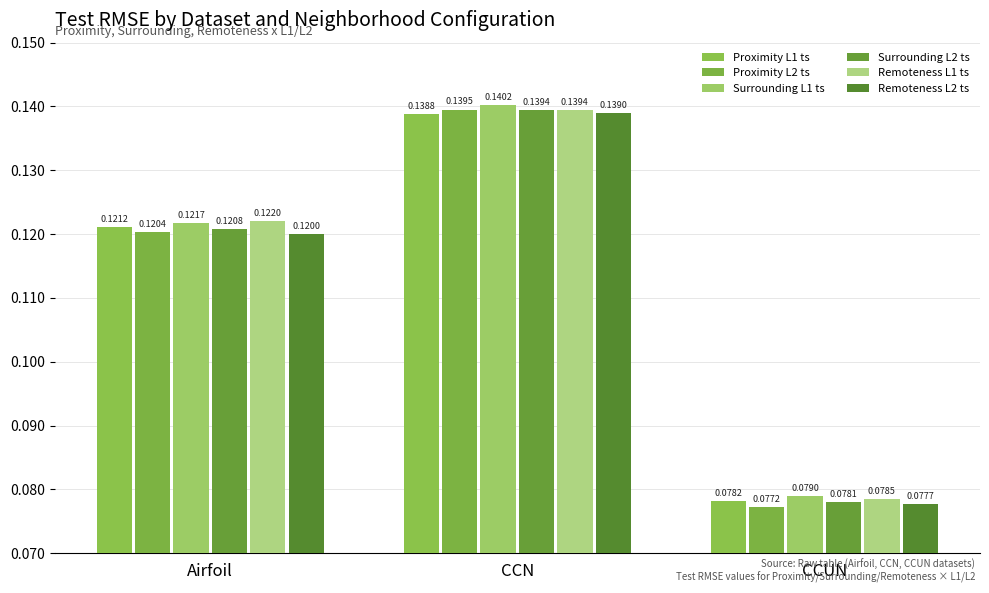

List the labels in order of Proximity L1 ts value, largest first.

CCN, Airfoil, CCUN